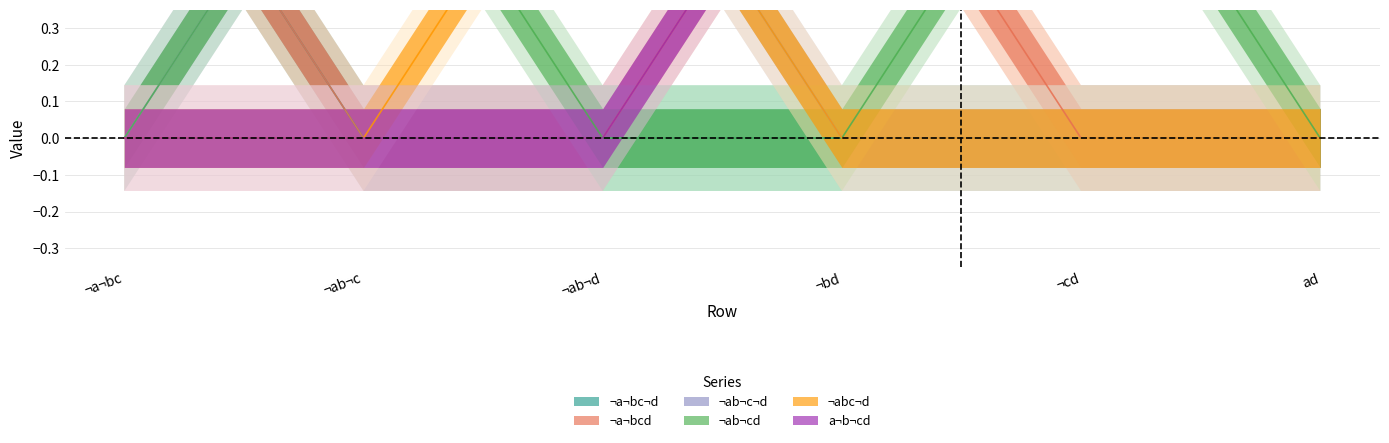

How many data points in ¬a¬bcd are above 0?

2